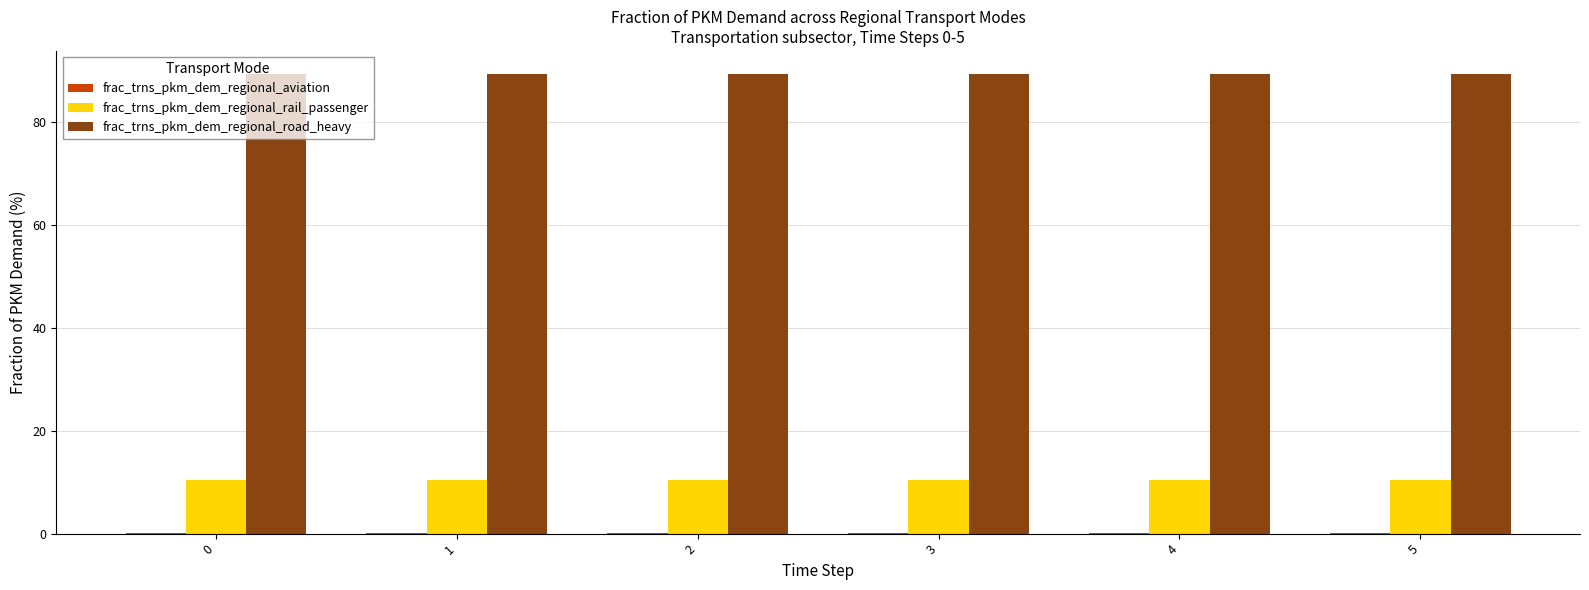

What is the highest value of the frac_trns_pkm_dem_regional_rail_passenger series?

10.4